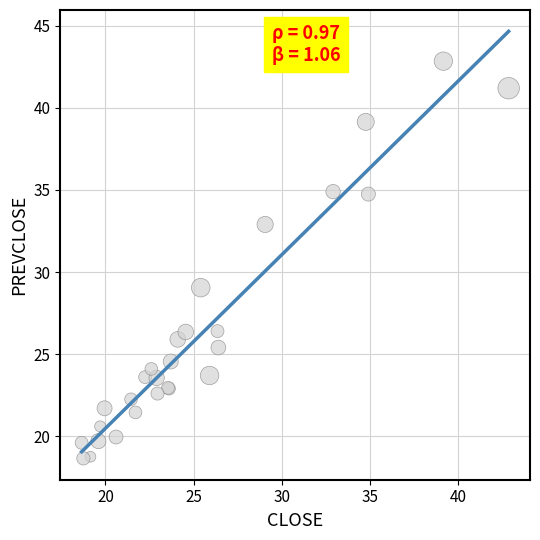

What Y value in the scatter plot is closest to 30?

29.1